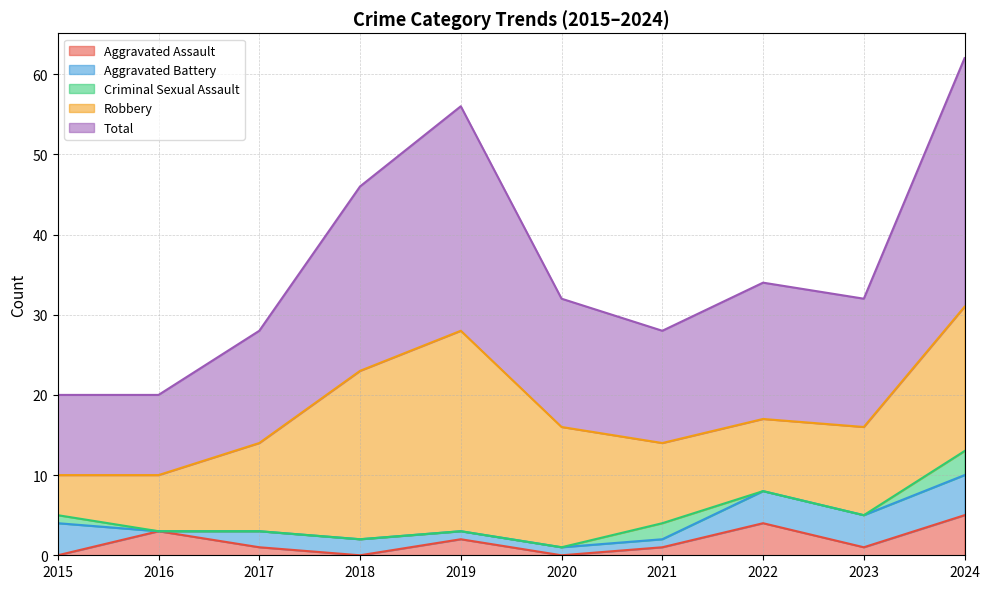

List the labels in order of Aggravated Assault value, smallest first.

2015, 2018, 2020, 2017, 2021, 2023, 2019, 2016, 2022, 2024